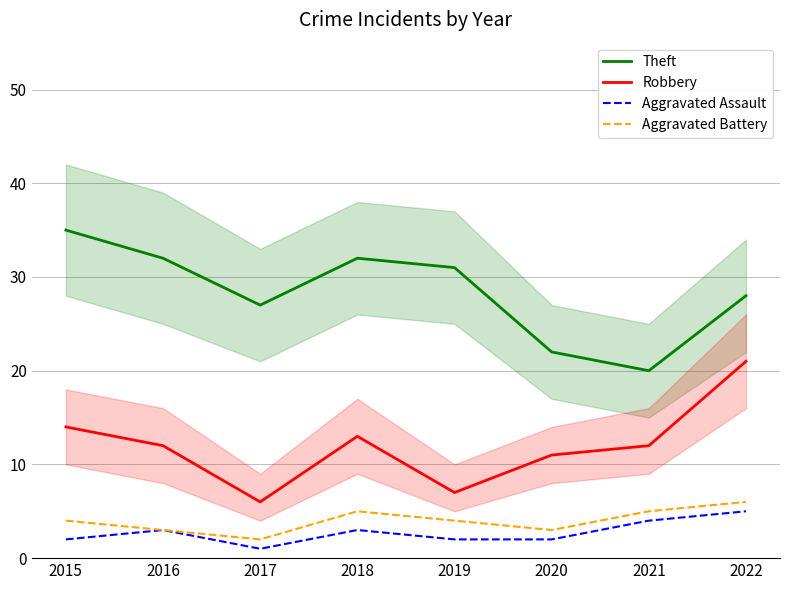

Is this an area chart (filled region under the line)?

No